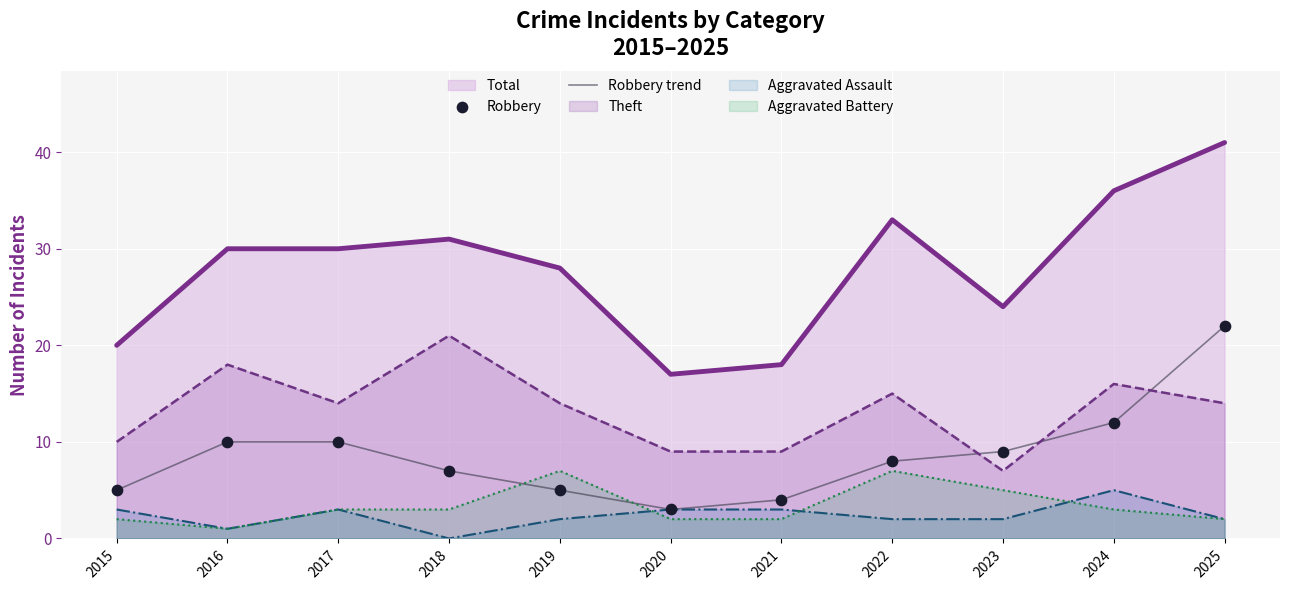

Which series contains the highest Y value?

Total